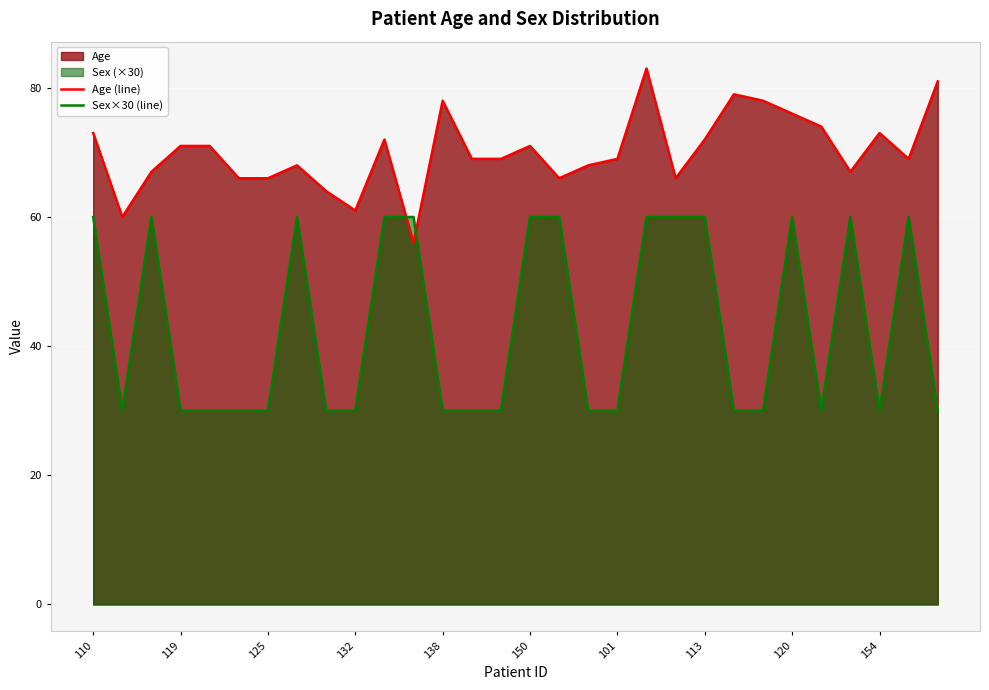

Rank the series by their maximum value, from highest to lowest.

Age (line), Sex×30 (line)